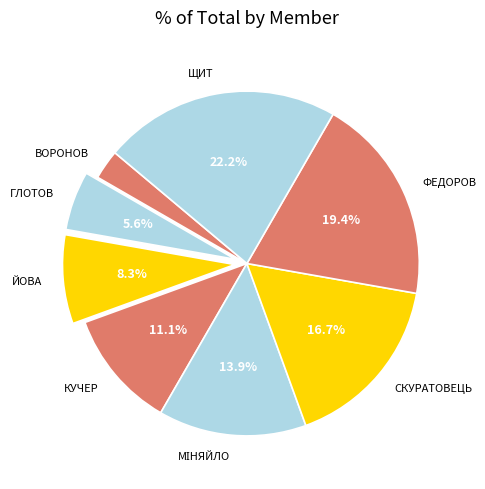

Is the sum of КУЧЕР and ЙОВА greater than half?

No